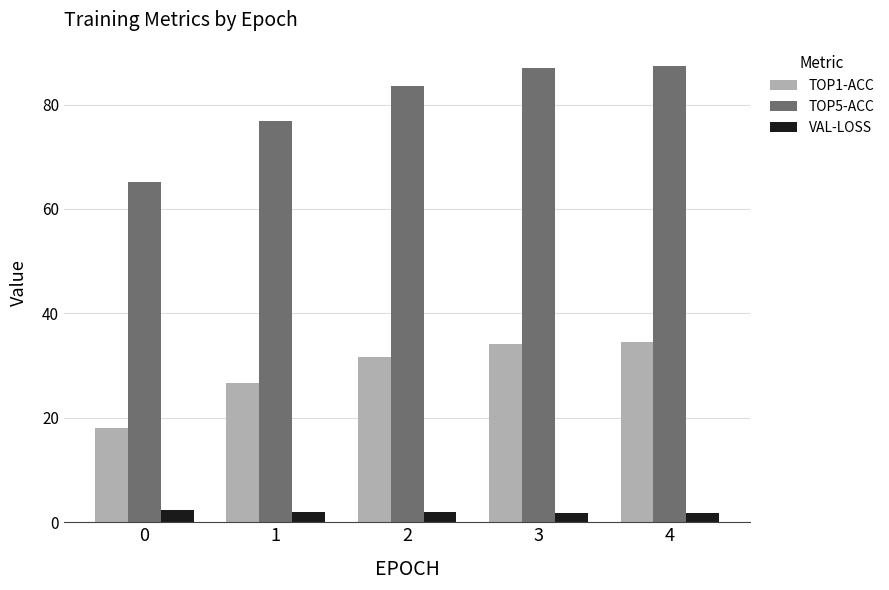

How many bars are there in each group?

3